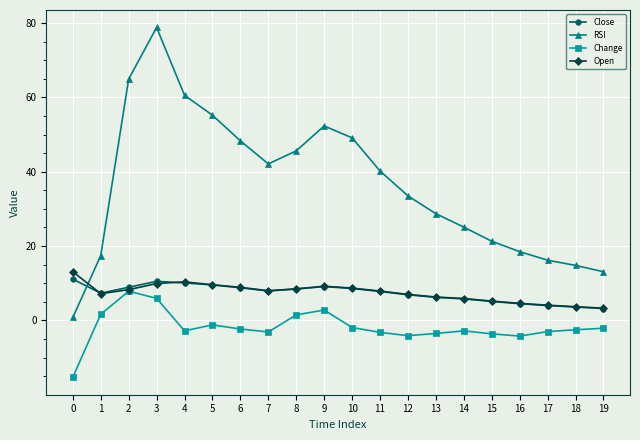

True or false: Open has a value of 14.2 at 9.

False